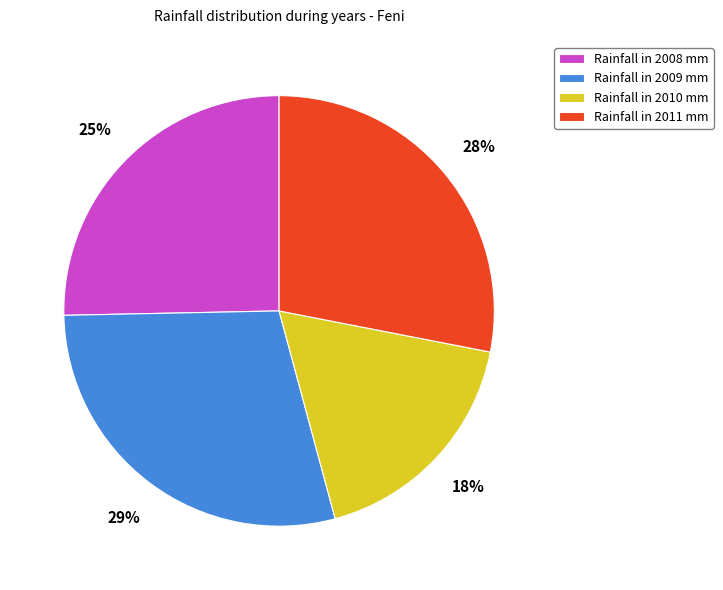

Count the number of slices in the pie.

4